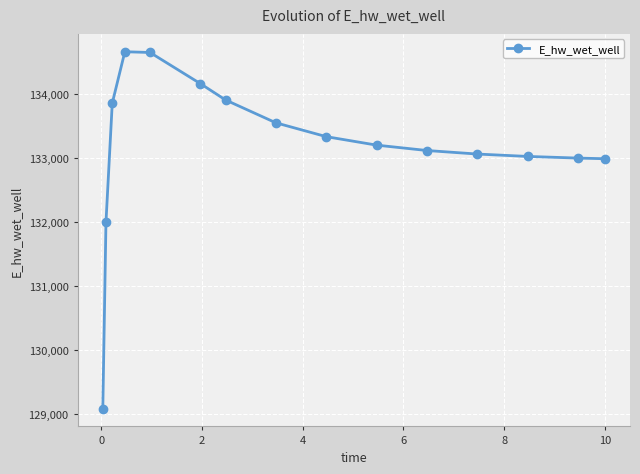

What is the smallest value displayed?

129080.1